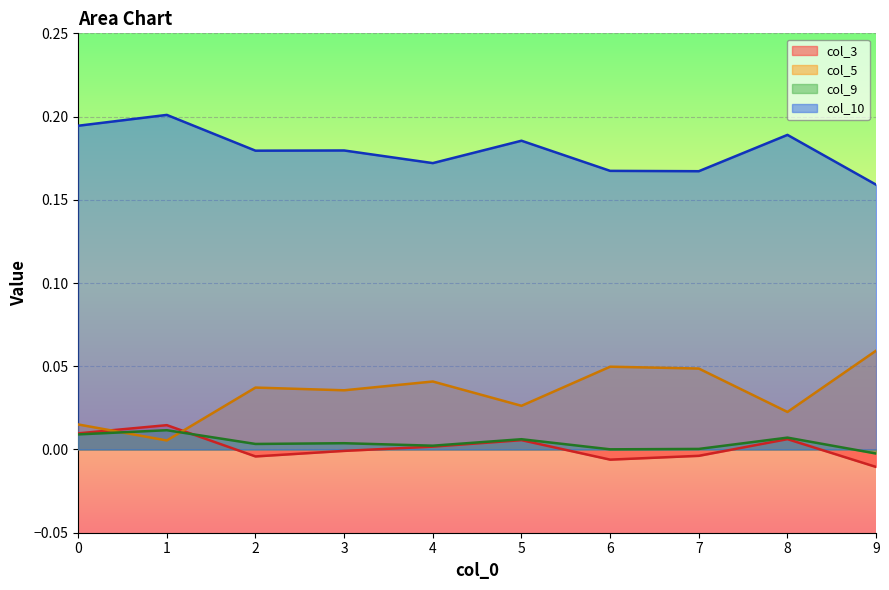

Is it true that col_10 equals 0.1 at 5?

False